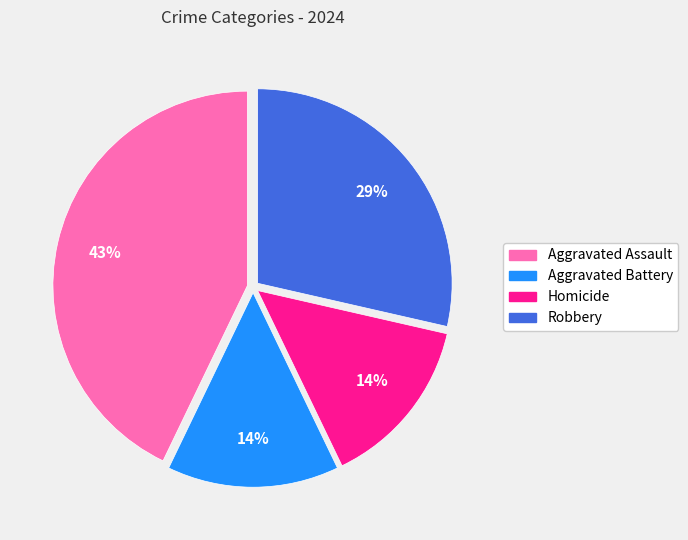

What is the ratio of the value at Homicide to the value at Aggravated Assault?

0.3